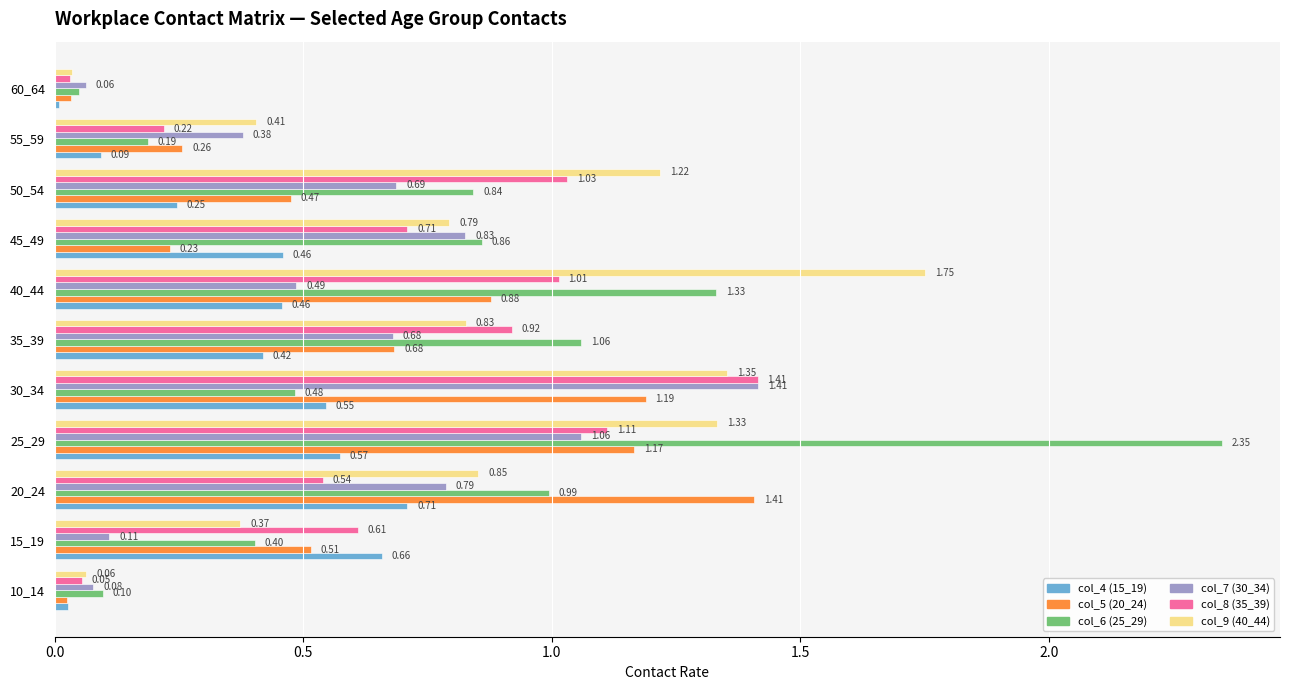

How many categories are shown in the chart?

11